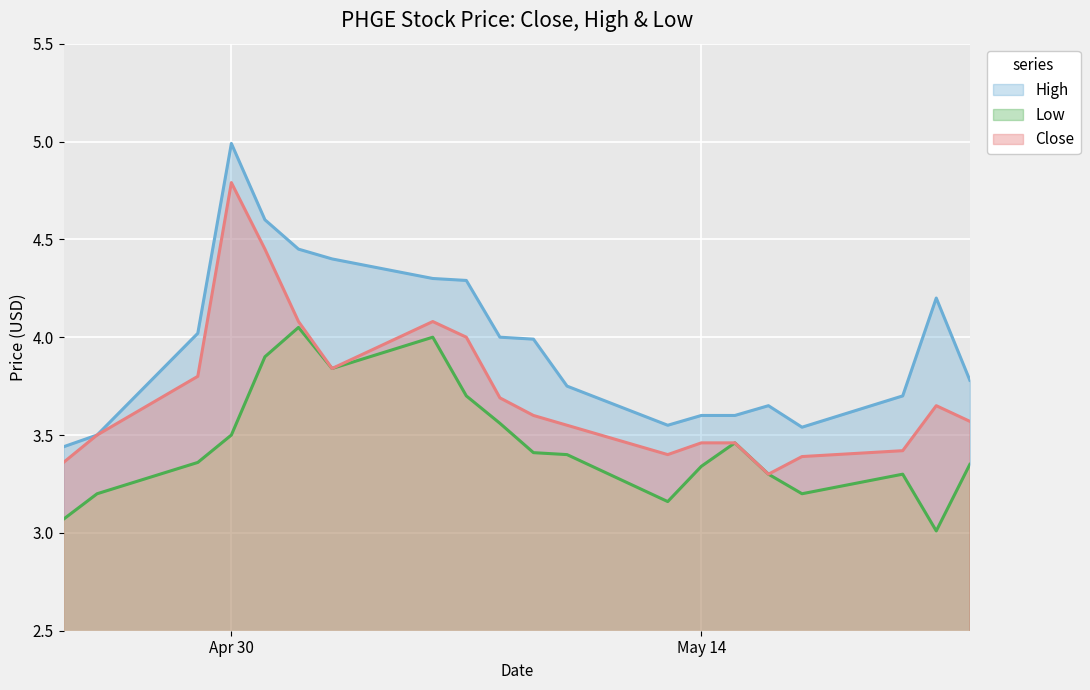

At which category is the sum across all series the highest?

Apr 30